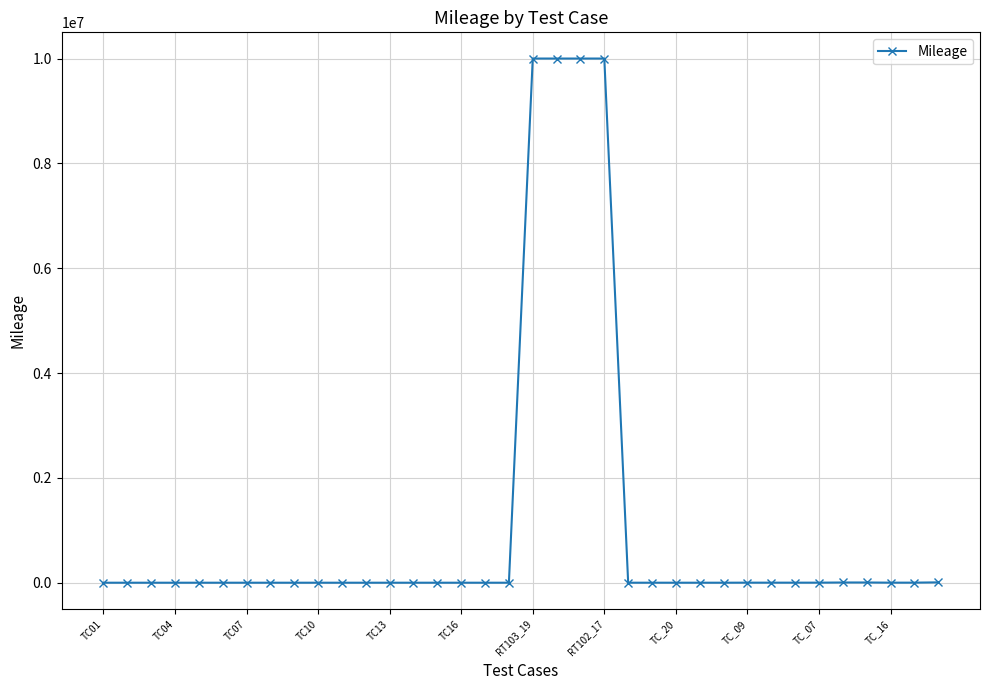

What is the difference between the second highest and minimum values?

9999976